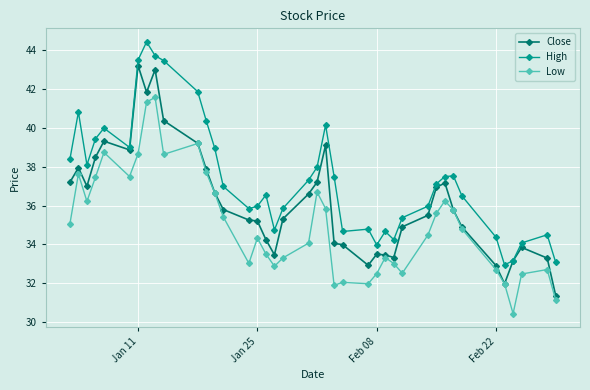

True or false: High and Low cross at least once.

False